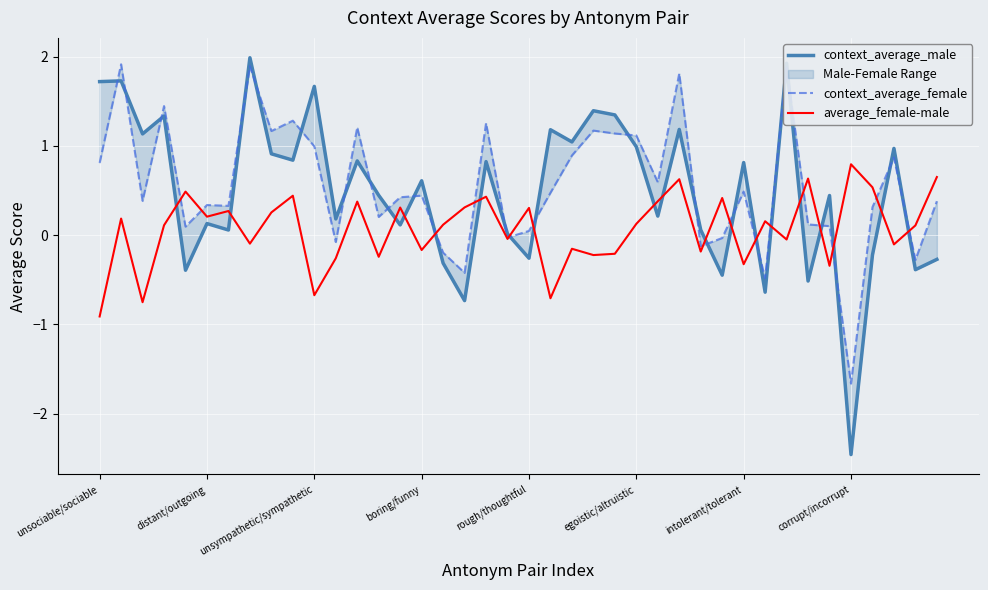

At how many categories does at least one series exceed -2?

40